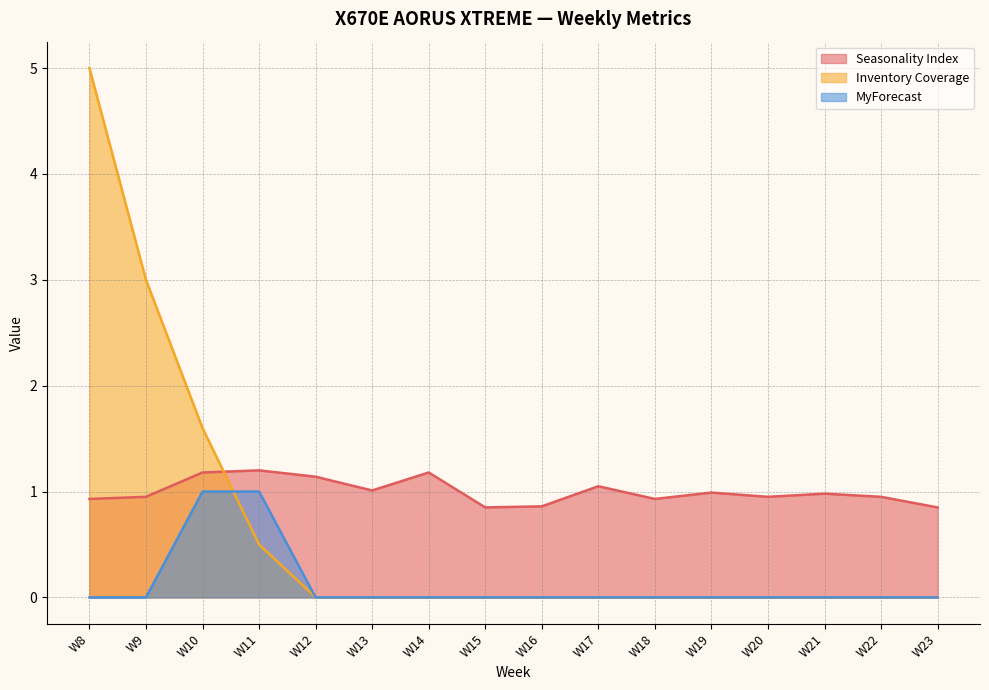

Which series changed the most between W13 and W21?

Seasonality Index